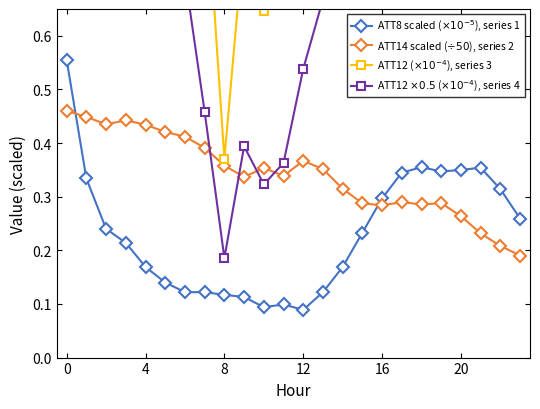

What are all the series names shown in the legend?

ATT8 scaled ($\times10^{-5}$), series 1, ATT14 scaled ($\div50$), series 2, ATT12 ($\times10^{-4}$), series 3, ATT12 $\times0.5$ ($\times10^{-4}$), series 4